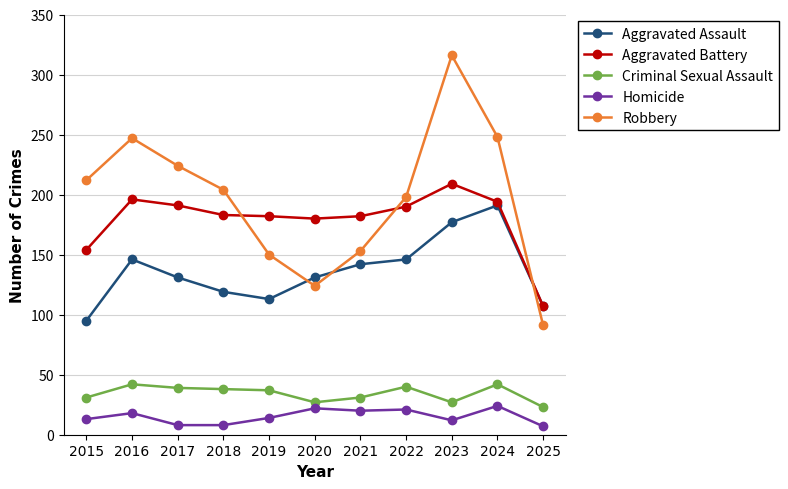

Which category has the lowest value in the Robbery series?

2025